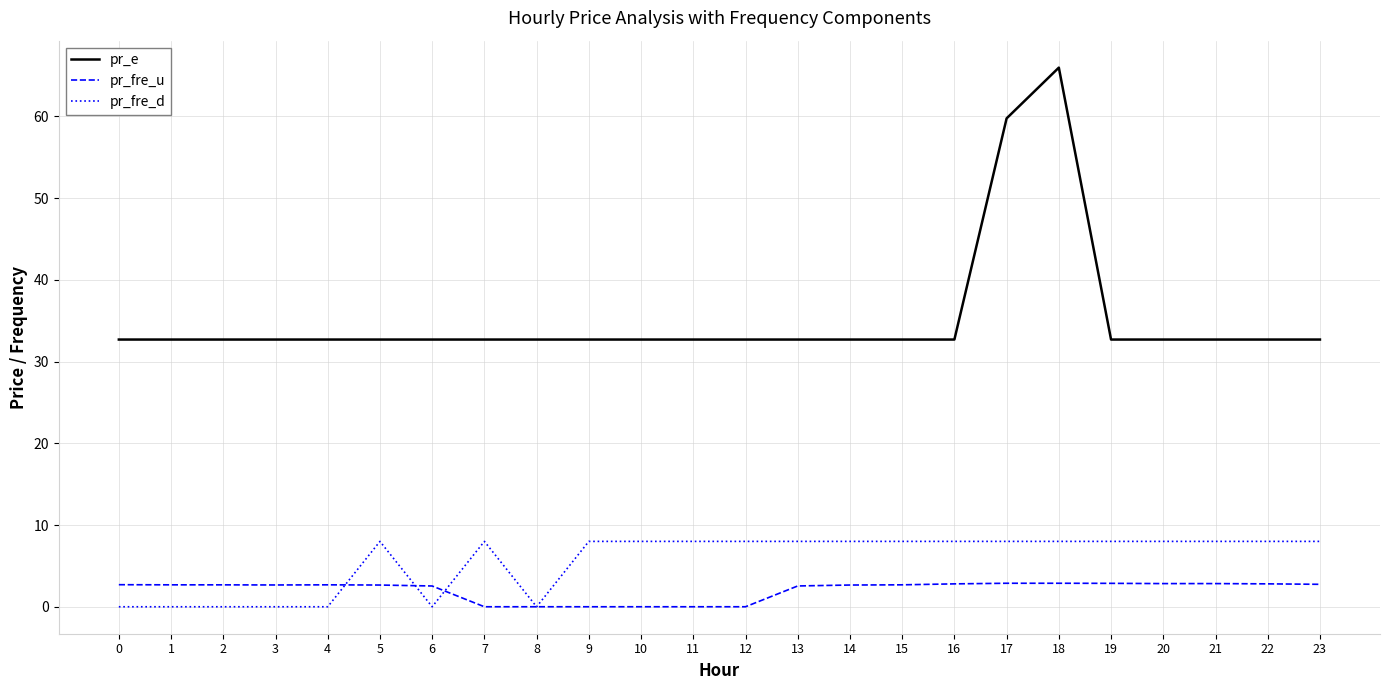

The pr_fre_d series shows 8.0 at 23. True or false?

True